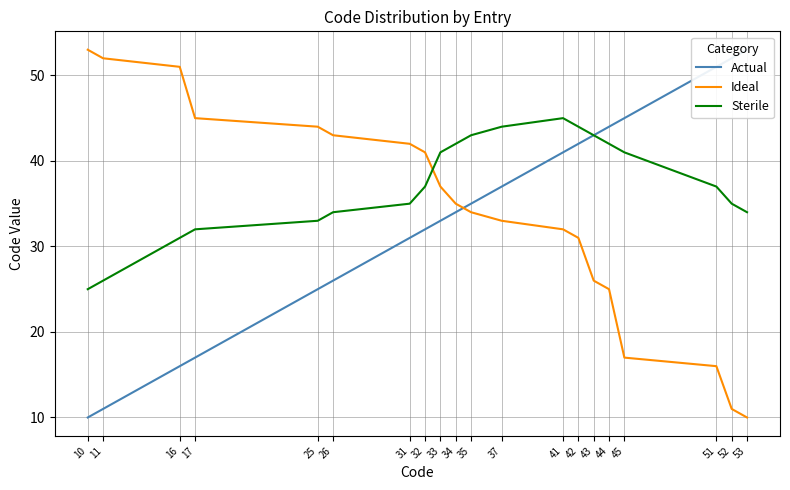

How many lines are shown in the chart?

3